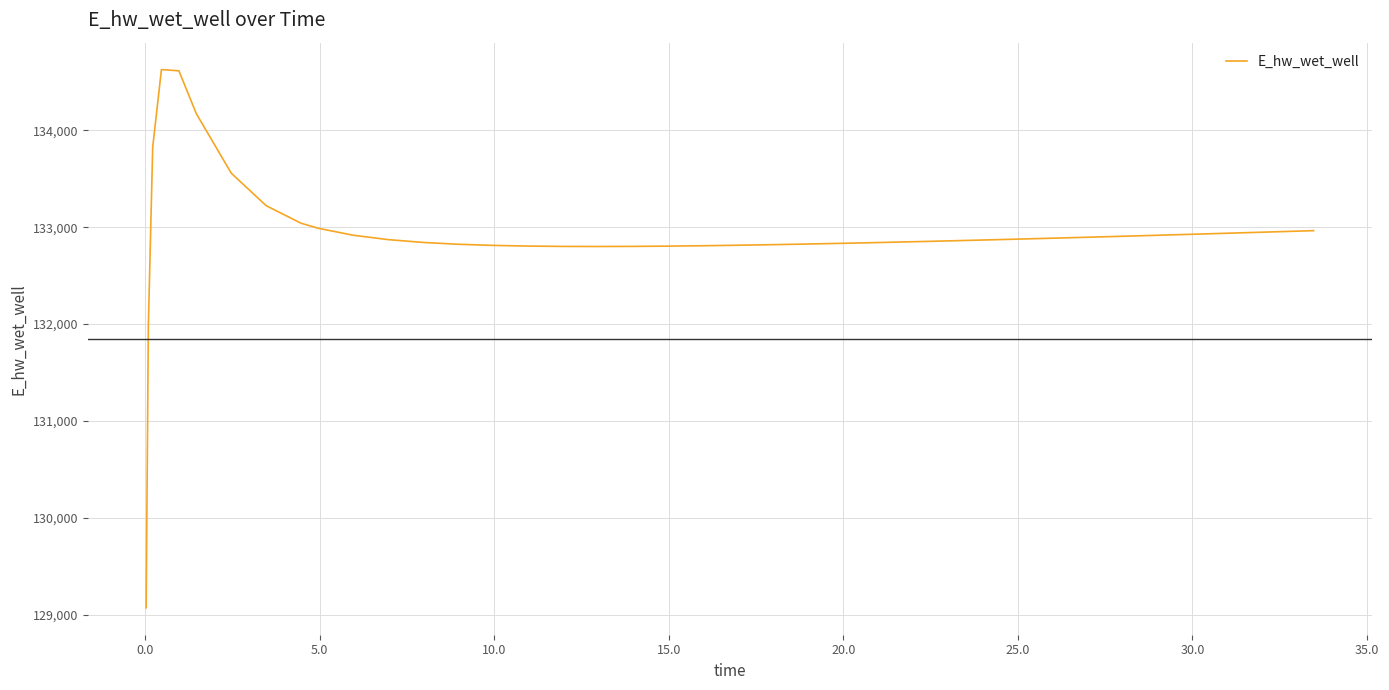

What is the maximum value shown in the chart?

134628.0